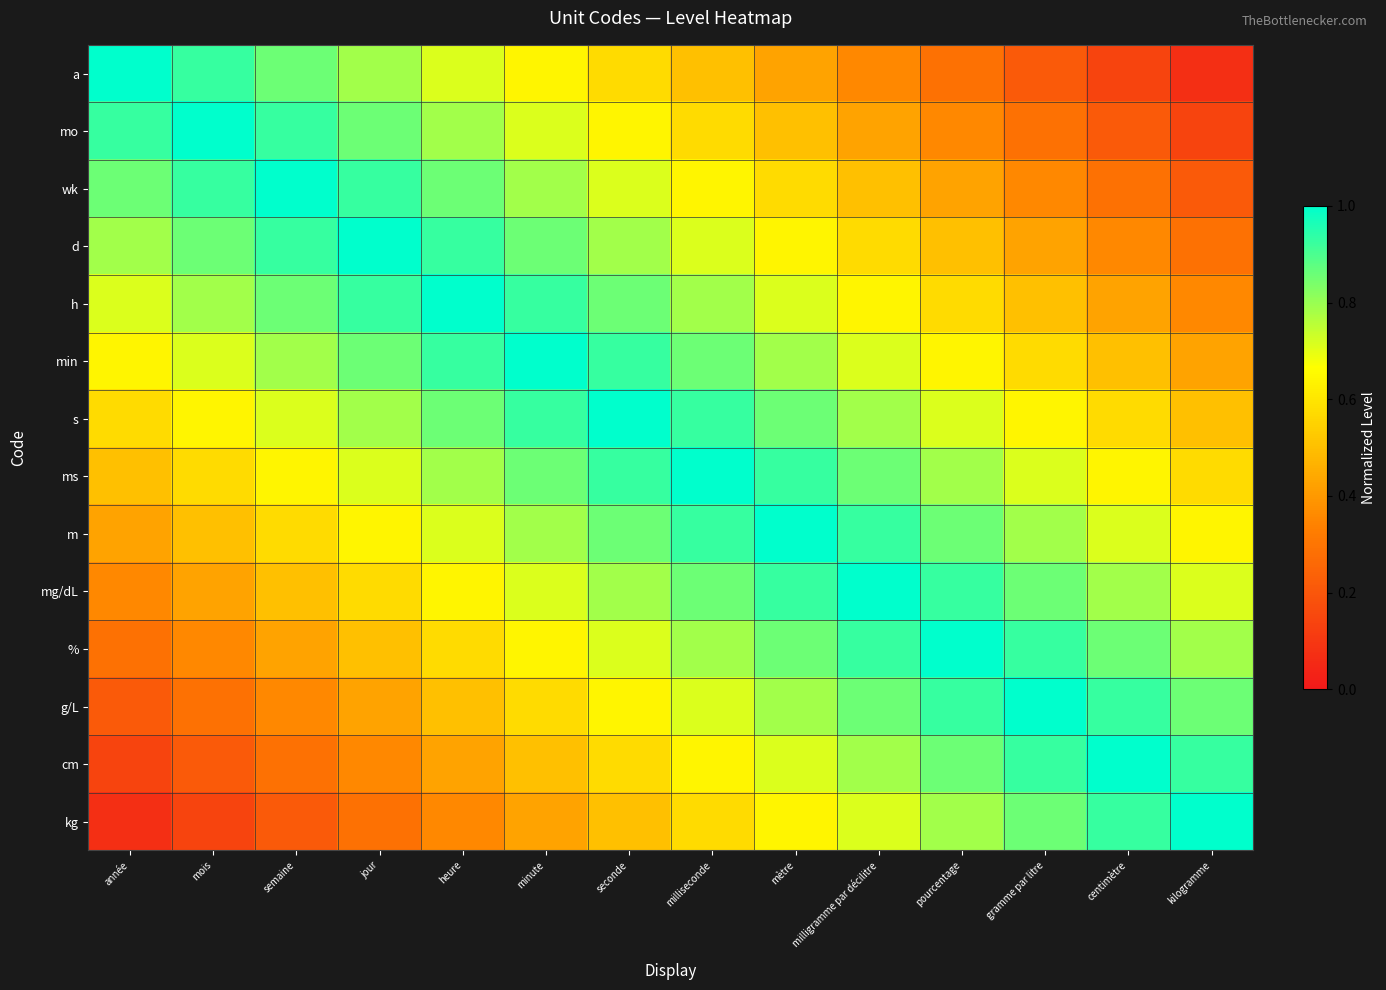

Reading left to right, extract all data points from this chart.

a: année=1.0	mois=0.9	semaine=0.9	jour=0.8	heure=0.7	minute=0.6	seconde=0.6	milliseconde=0.5	mètre=0.4	milligramme par décilitre=0.4	pourcentage=0.3	gramme par litre=0.2	centimètre=0.1	kilogramme=0.1
mo: année=0.9	mois=1.0	semaine=0.9	jour=0.9	heure=0.8	minute=0.7	seconde=0.6	milliseconde=0.6	mètre=0.5	milligramme par décilitre=0.4	pourcentage=0.4	gramme par litre=0.3	centimètre=0.2	kilogramme=0.1
wk: année=0.9	mois=0.9	semaine=1.0	jour=0.9	heure=0.9	minute=0.8	seconde=0.7	milliseconde=0.6	mètre=0.6	milligramme par décilitre=0.5	pourcentage=0.4	gramme par litre=0.4	centimètre=0.3	kilogramme=0.2
d: année=0.8	mois=0.9	semaine=0.9	jour=1.0	heure=0.9	minute=0.9	seconde=0.8	milliseconde=0.7	mètre=0.6	milligramme par décilitre=0.6	pourcentage=0.5	gramme par litre=0.4	centimètre=0.4	kilogramme=0.3
h: année=0.7	mois=0.8	semaine=0.9	jour=0.9	heure=1.0	minute=0.9	seconde=0.9	milliseconde=0.8	mètre=0.7	milligramme par décilitre=0.6	pourcentage=0.6	gramme par litre=0.5	centimètre=0.4	kilogramme=0.4
min: année=0.6	mois=0.7	semaine=0.8	jour=0.9	heure=0.9	minute=1.0	seconde=0.9	milliseconde=0.9	mètre=0.8	milligramme par décilitre=0.7	pourcentage=0.6	gramme par litre=0.6	centimètre=0.5	kilogramme=0.4
s: année=0.6	mois=0.6	semaine=0.7	jour=0.8	heure=0.9	minute=0.9	seconde=1.0	milliseconde=0.9	mètre=0.9	milligramme par décilitre=0.8	pourcentage=0.7	gramme par litre=0.6	centimètre=0.6	kilogramme=0.5
ms: année=0.5	mois=0.6	semaine=0.6	jour=0.7	heure=0.8	minute=0.9	seconde=0.9	milliseconde=1.0	mètre=0.9	milligramme par décilitre=0.9	pourcentage=0.8	gramme par litre=0.7	centimètre=0.6	kilogramme=0.6
m: année=0.4	mois=0.5	semaine=0.6	jour=0.6	heure=0.7	minute=0.8	seconde=0.9	milliseconde=0.9	mètre=1.0	milligramme par décilitre=0.9	pourcentage=0.9	gramme par litre=0.8	centimètre=0.7	kilogramme=0.6
mg/dL: année=0.4	mois=0.4	semaine=0.5	jour=0.6	heure=0.6	minute=0.7	seconde=0.8	milliseconde=0.9	mètre=0.9	milligramme par décilitre=1.0	pourcentage=0.9	gramme par litre=0.9	centimètre=0.8	kilogramme=0.7
%: année=0.3	mois=0.4	semaine=0.4	jour=0.5	heure=0.6	minute=0.6	seconde=0.7	milliseconde=0.8	mètre=0.9	milligramme par décilitre=0.9	pourcentage=1.0	gramme par litre=0.9	centimètre=0.9	kilogramme=0.8
g/L: année=0.2	mois=0.3	semaine=0.4	jour=0.4	heure=0.5	minute=0.6	seconde=0.6	milliseconde=0.7	mètre=0.8	milligramme par décilitre=0.9	pourcentage=0.9	gramme par litre=1.0	centimètre=0.9	kilogramme=0.9
cm: année=0.1	mois=0.2	semaine=0.3	jour=0.4	heure=0.4	minute=0.5	seconde=0.6	milliseconde=0.6	mètre=0.7	milligramme par décilitre=0.8	pourcentage=0.9	gramme par litre=0.9	centimètre=1.0	kilogramme=0.9
kg: année=0.1	mois=0.1	semaine=0.2	jour=0.3	heure=0.4	minute=0.4	seconde=0.5	milliseconde=0.6	mètre=0.6	milligramme par décilitre=0.7	pourcentage=0.8	gramme par litre=0.9	centimètre=0.9	kilogramme=1.0